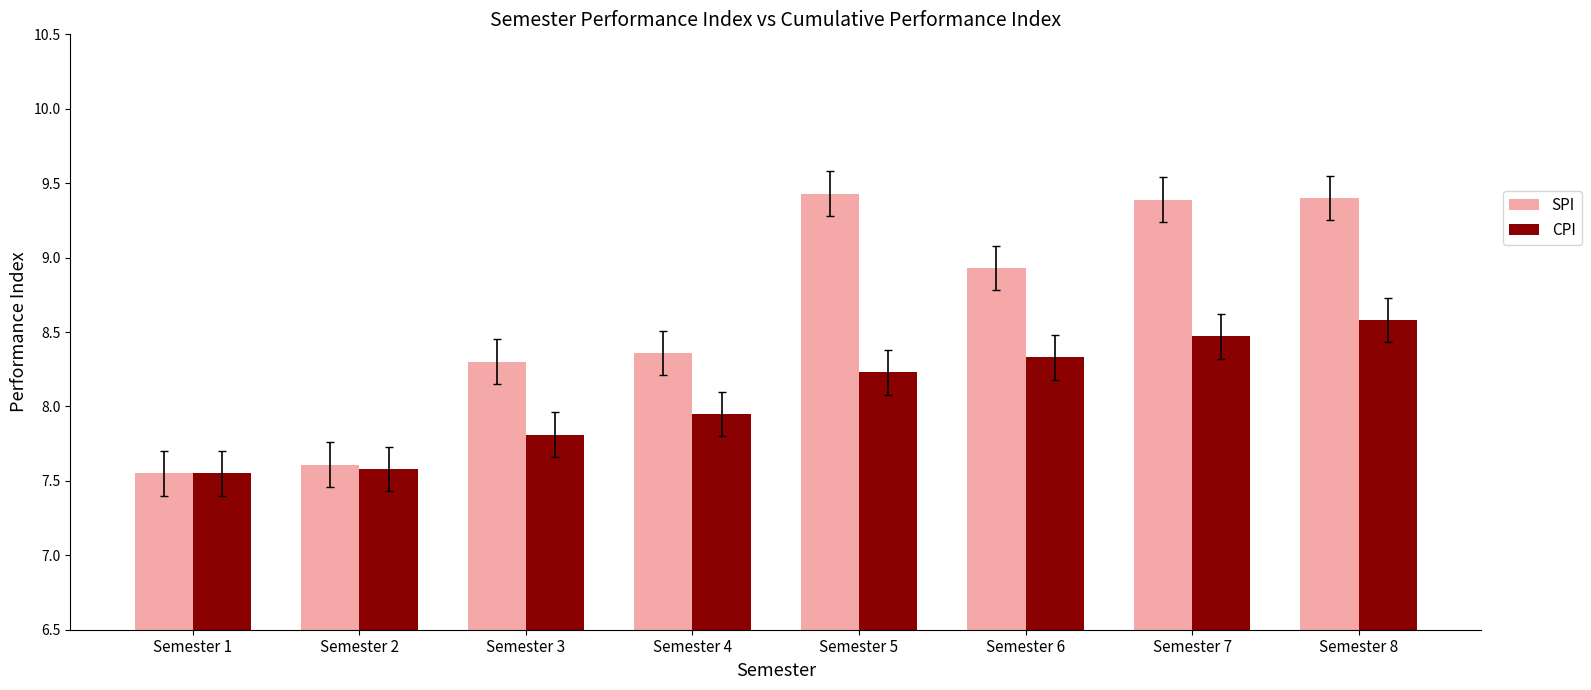

What is the value of the SPI bar at the 5th from the left?

9.4